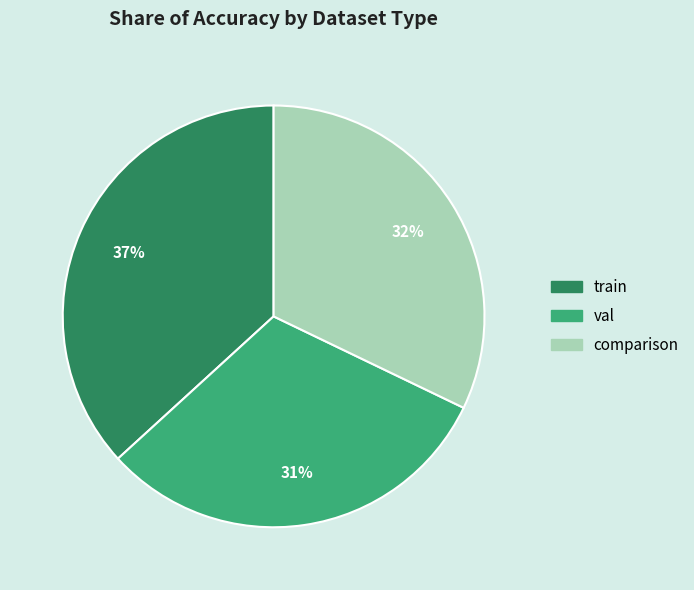

Combined, do train and comparison account for over 50%?

Yes